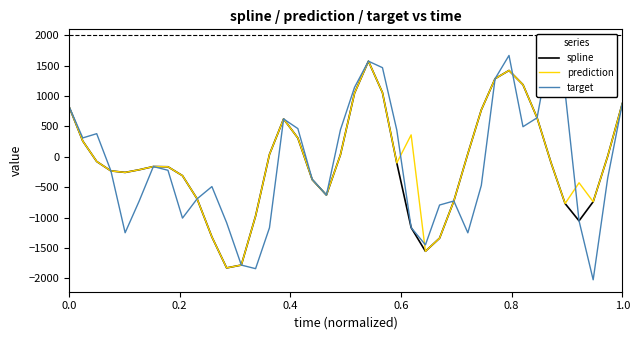

What is the minimum value for spline?

-1828.3